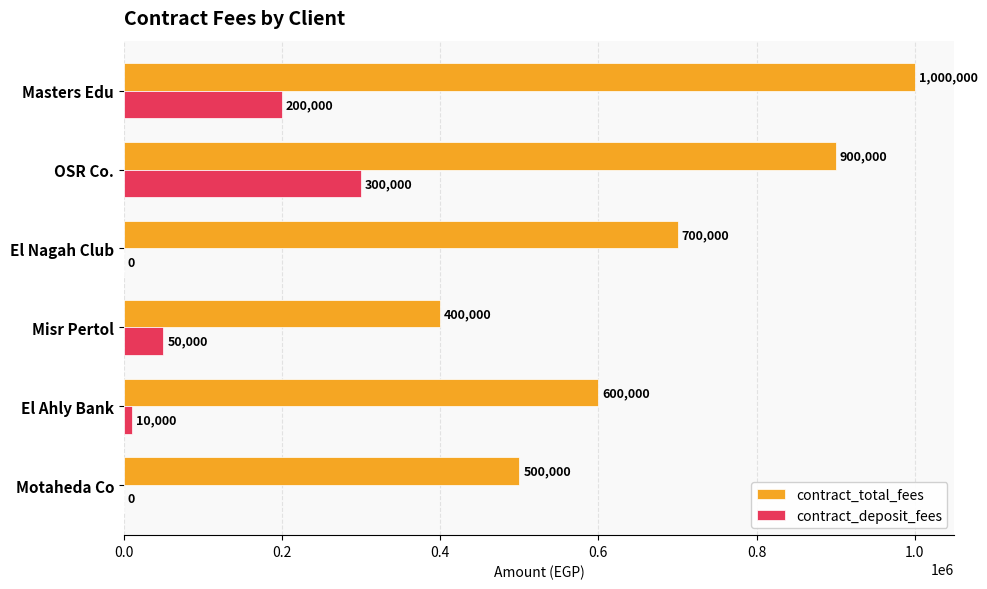

Is the value of contract_deposit_fees at Misr Pertol greater than the value of contract_total_fees at OSR Co.?

No